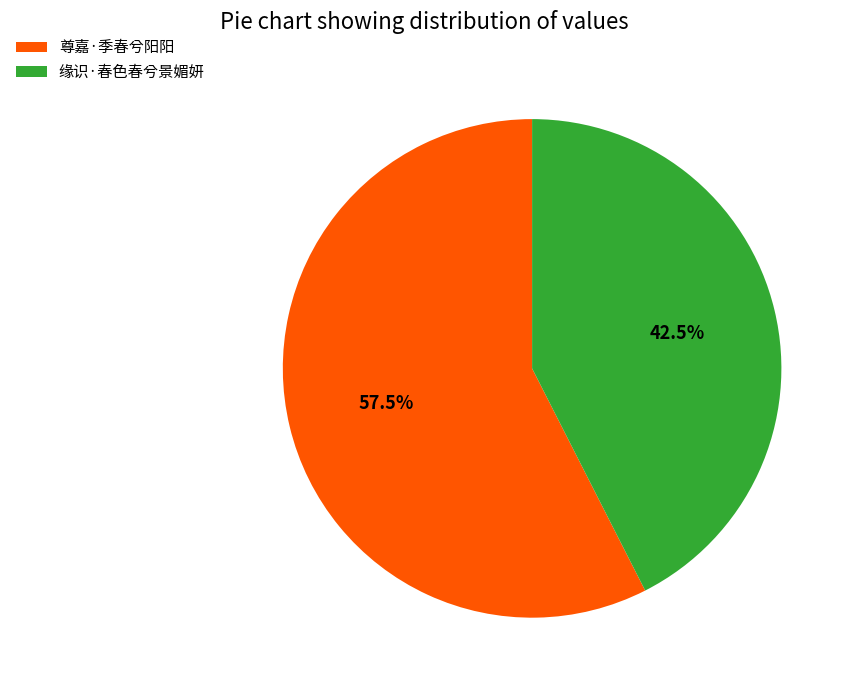

Combined, what portion of the pie is 缘识·春色春兮景媚妍 and 尊嘉·季春兮阳阳?

100.0%